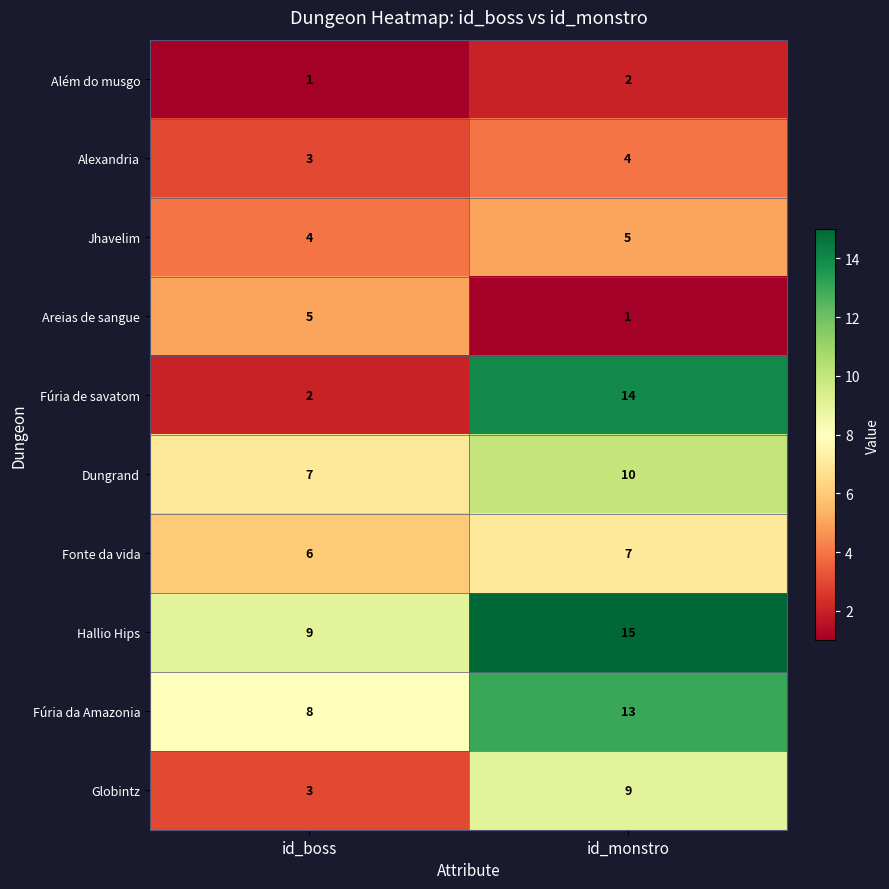

What is the difference between the maximum and minimum values in the Globintz series?

6